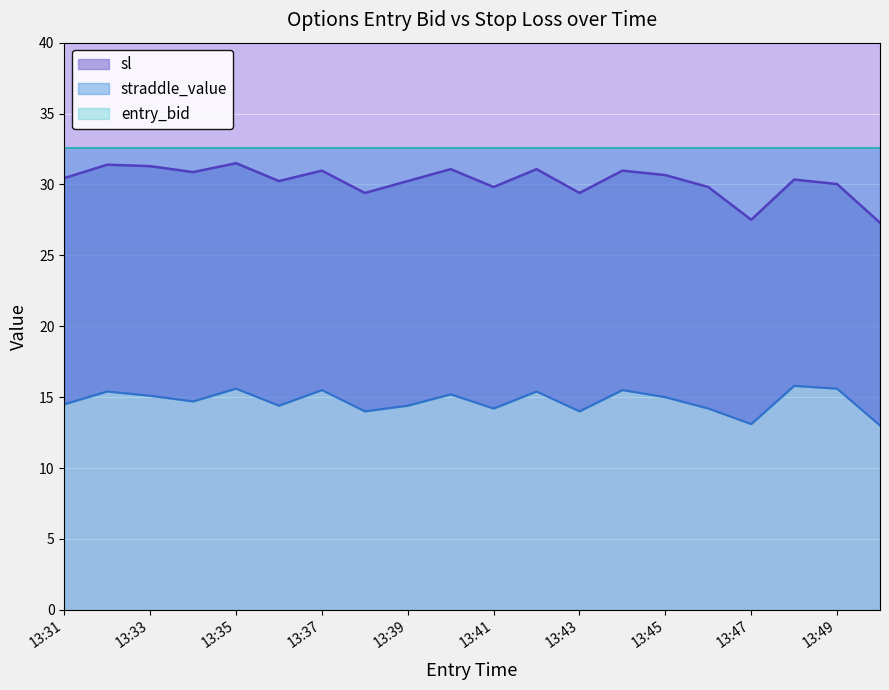

What is the sum of the sl values at 13:33 and 13:42?

62.4